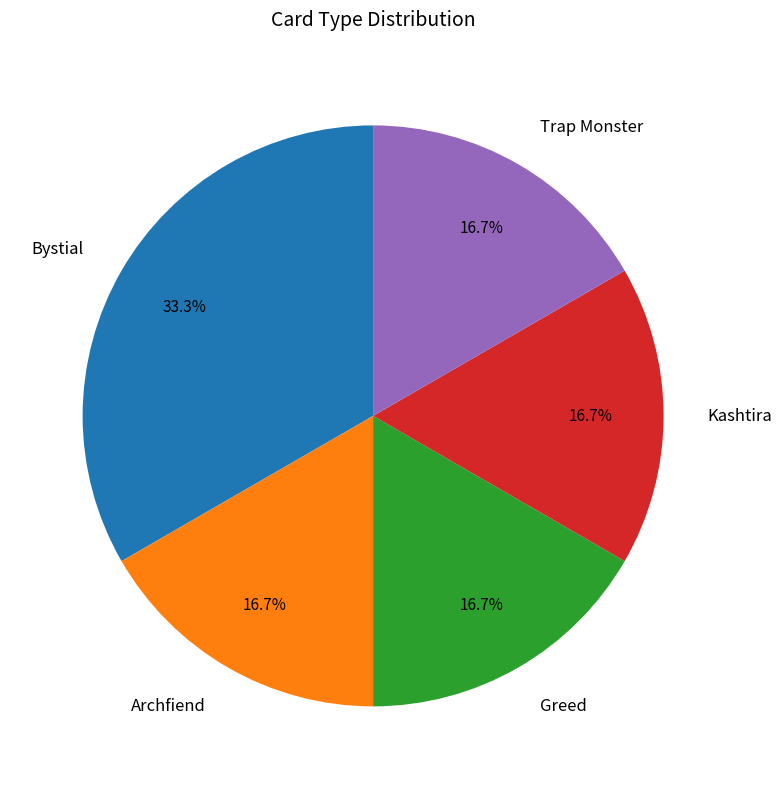

Does any single category account for the majority?

No